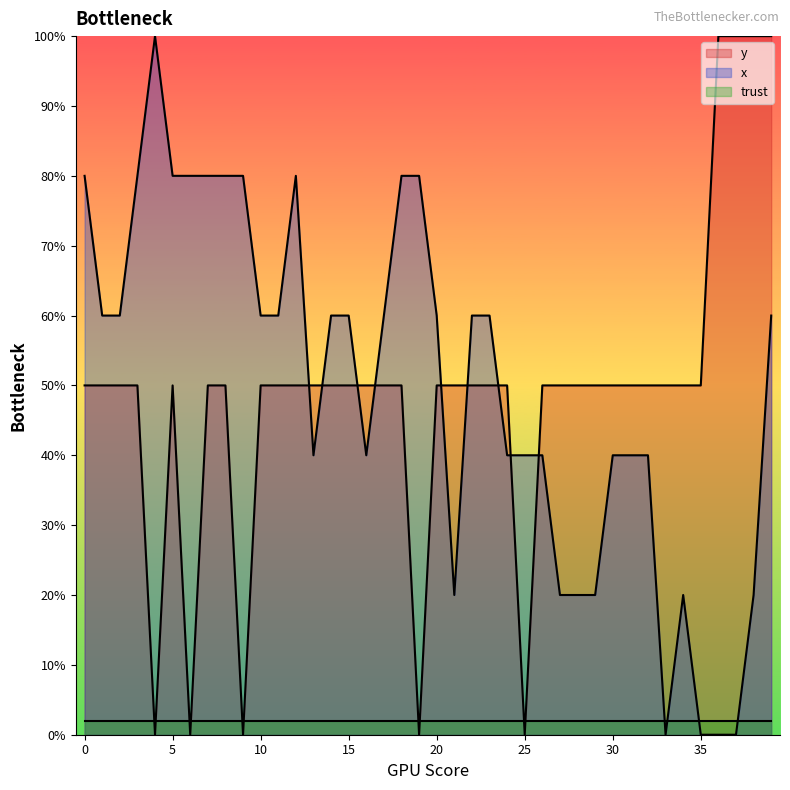

What is the sum of the x values at 1 and 15?

120.0